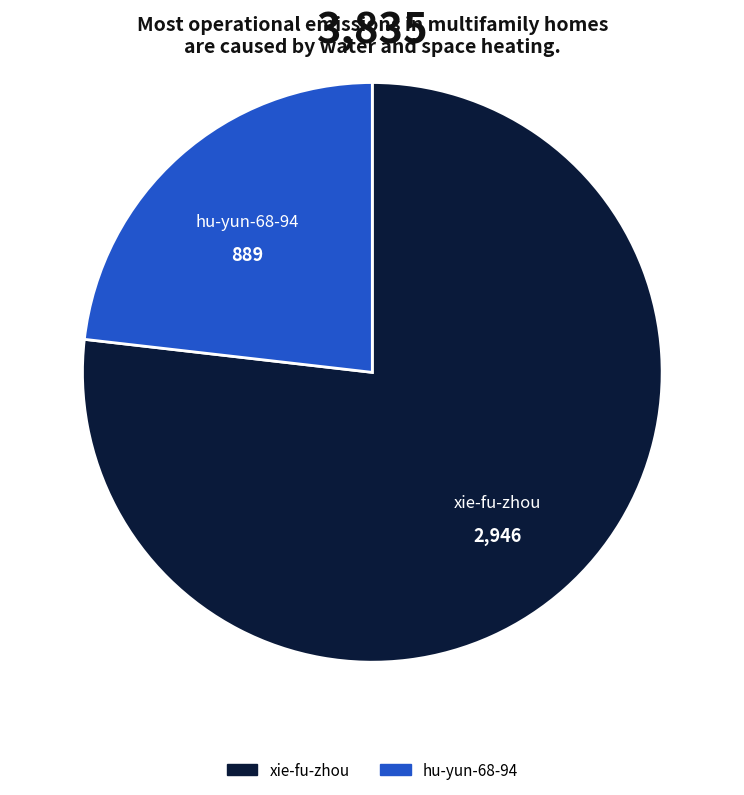

Rank the categories by value from lowest to highest.

hu-yun-68-94, xie-fu-zhou